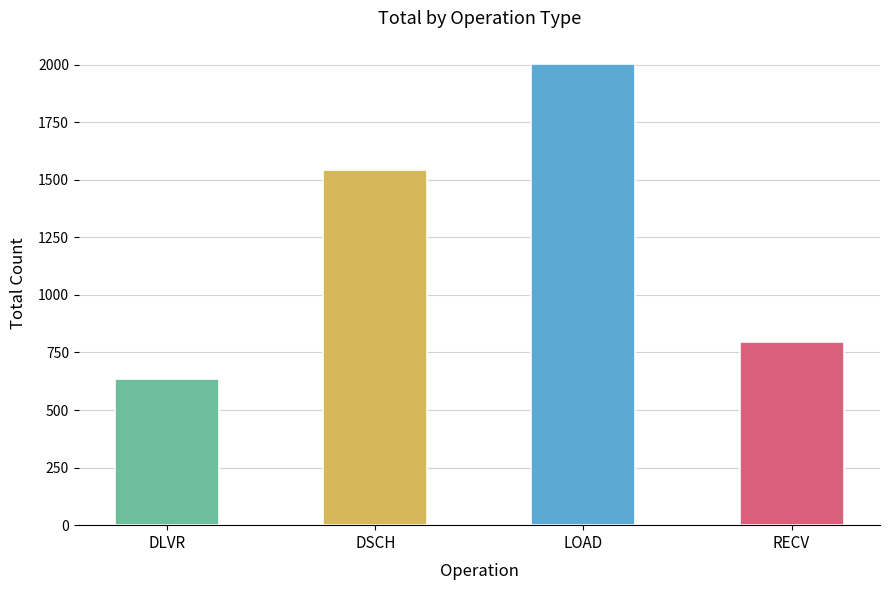

Which series has the largest total across all categories?

LOAD